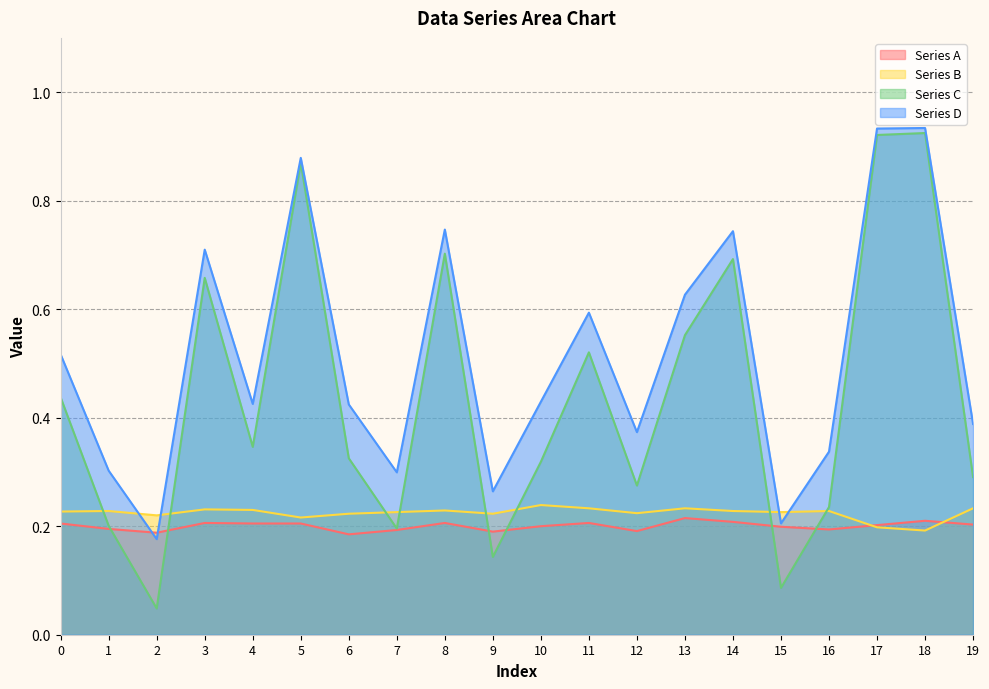

At how many categories does at least one series exceed 0?

20